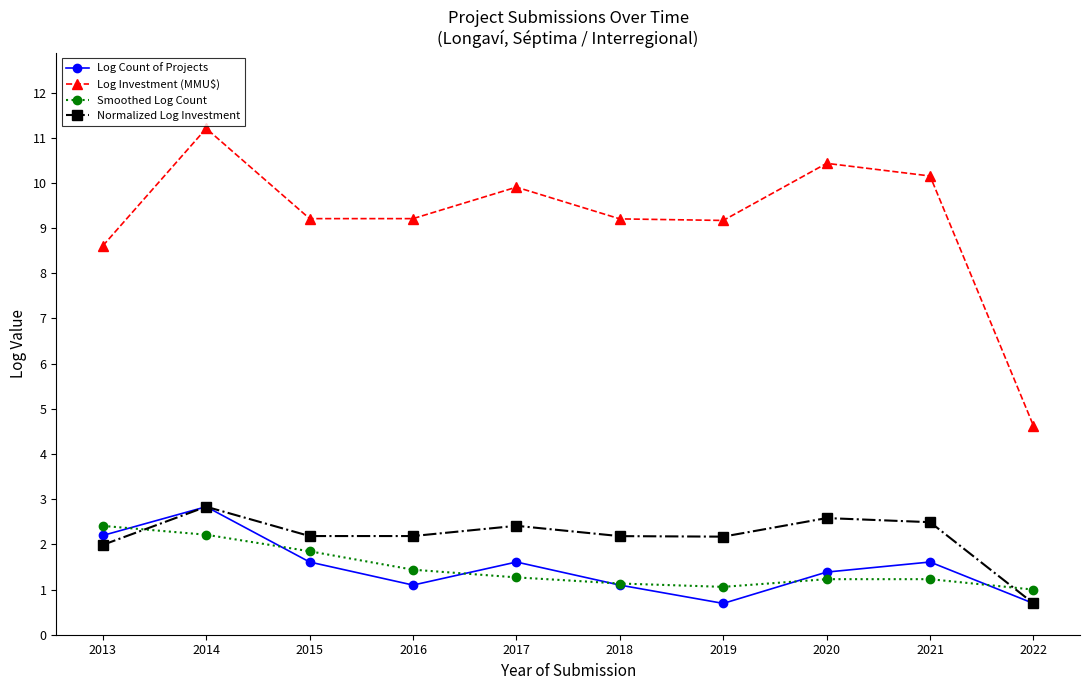

Between 2019 and 2022, which series saw the biggest shift?

Log Investment (MMU$)